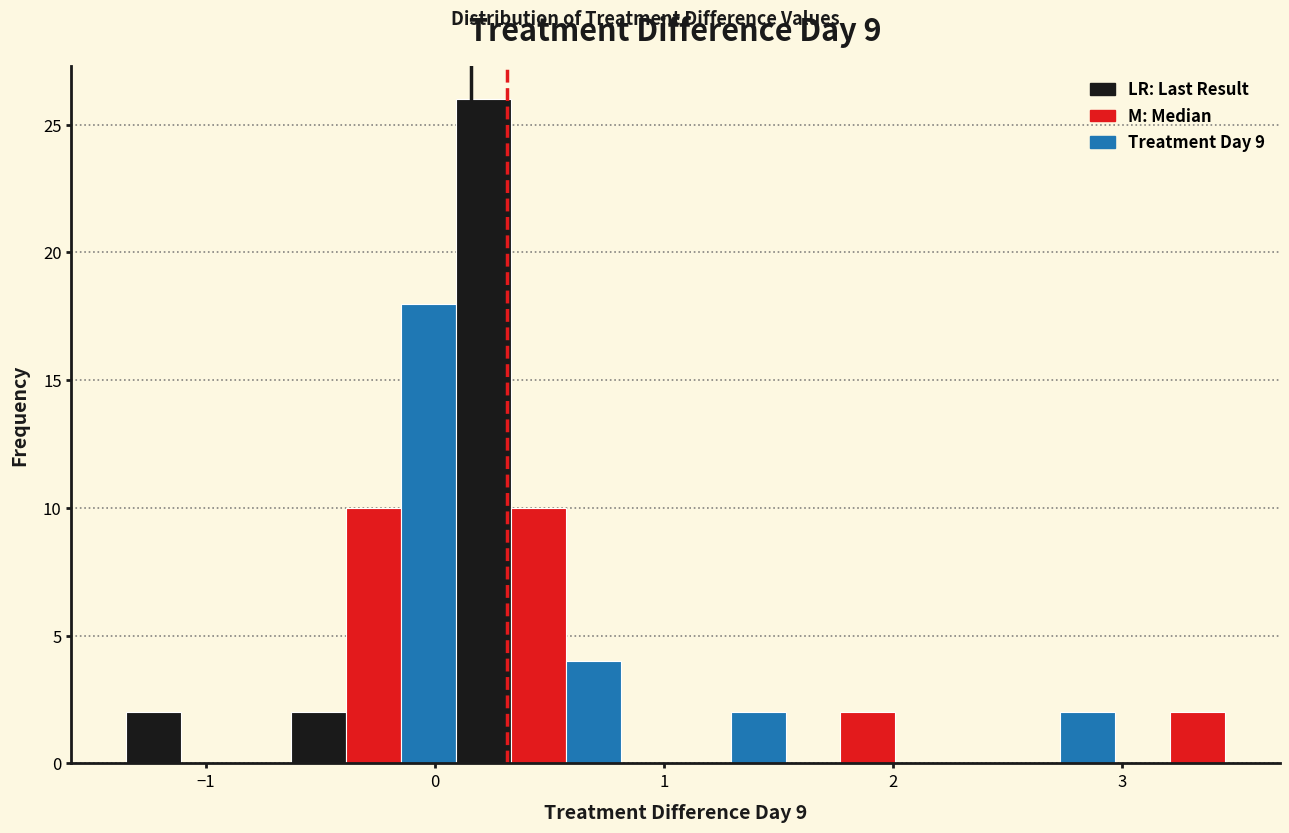

Read against the x-axis, roughly where is the centre of the tallest bar?

0.2